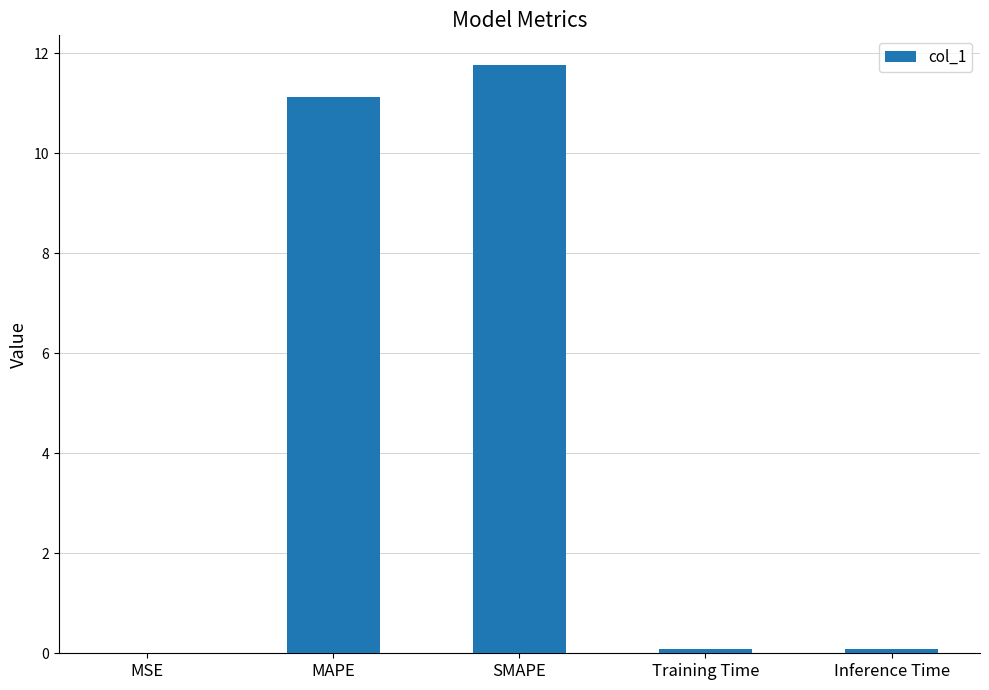

What is the change in value from SMAPE to Inference Time?

-11.7